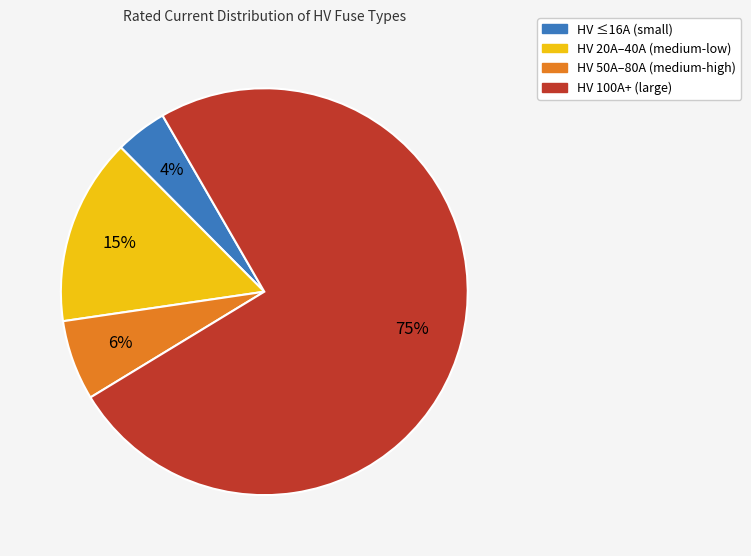

Is there any slice that represents more than half of the pie?

Yes